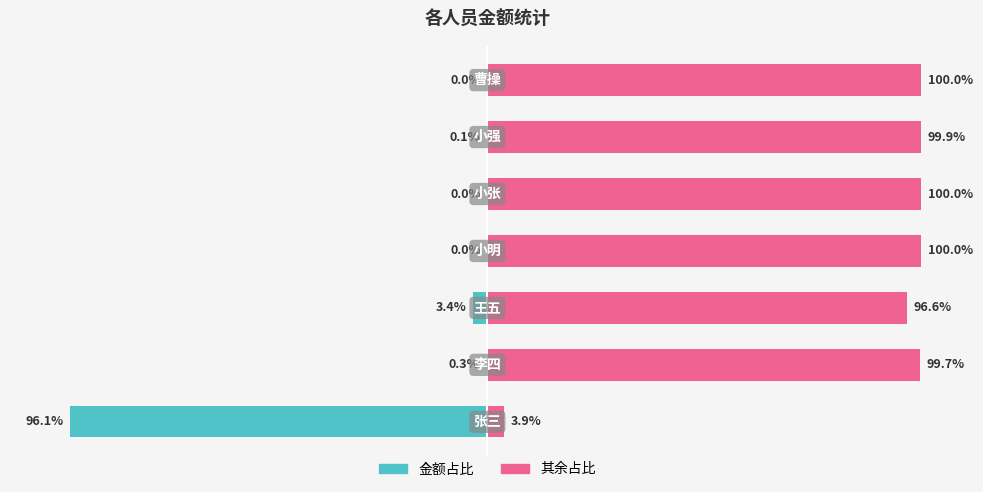

Reading left to right, what are all the values shown in this chart?

金额占比: -96.1	-0.3	-3.4	0.0	0.0	-0.1	0.0
其余占比: 3.9	99.7	96.6	100.0	100.0	99.9	100.0